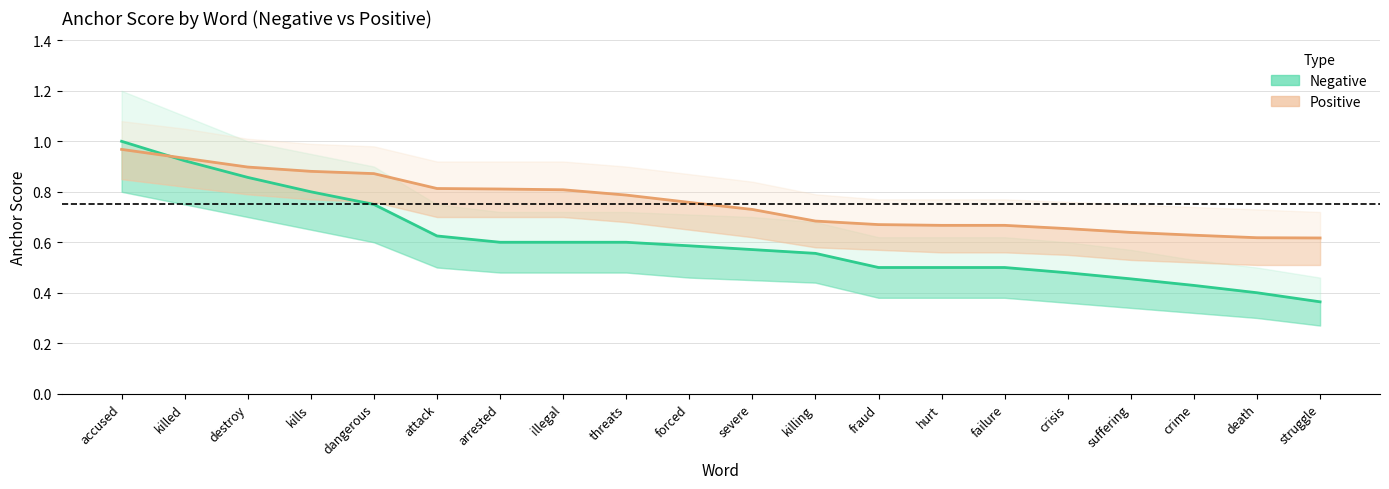

True or false: Negative anchor score and Positive anchor score intersect in this chart.

True